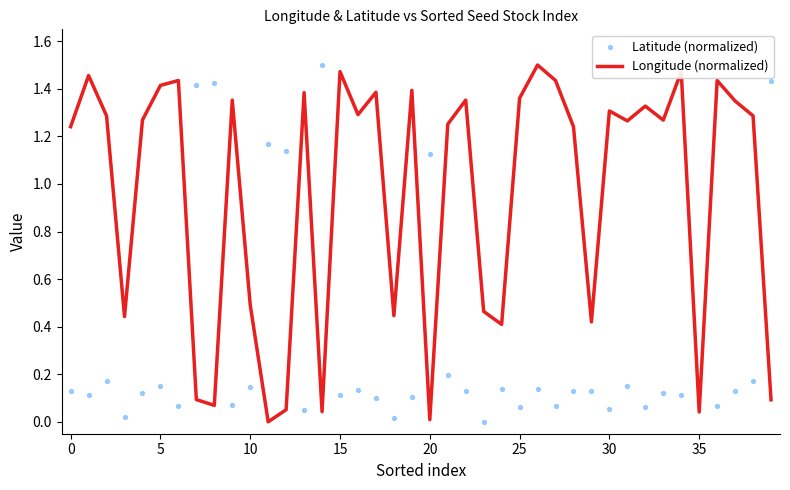

Which series contains the lowest Y value?

Longitude (normalized)